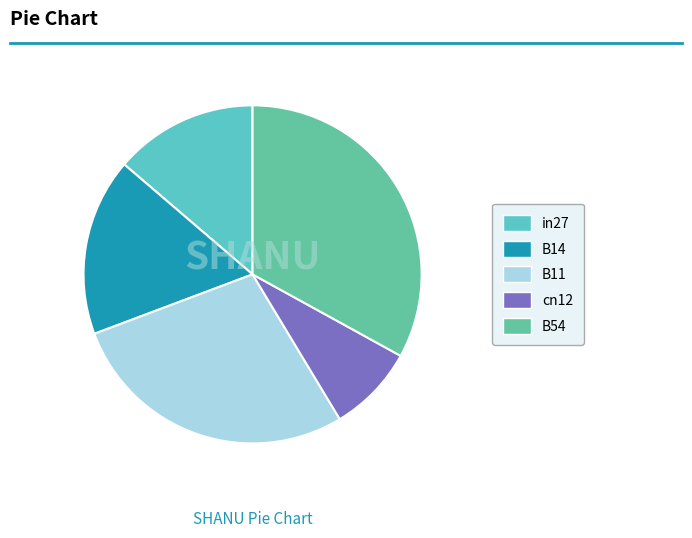

Rank the categories by value from highest to lowest.

B54, B11, B14, in27, cn12